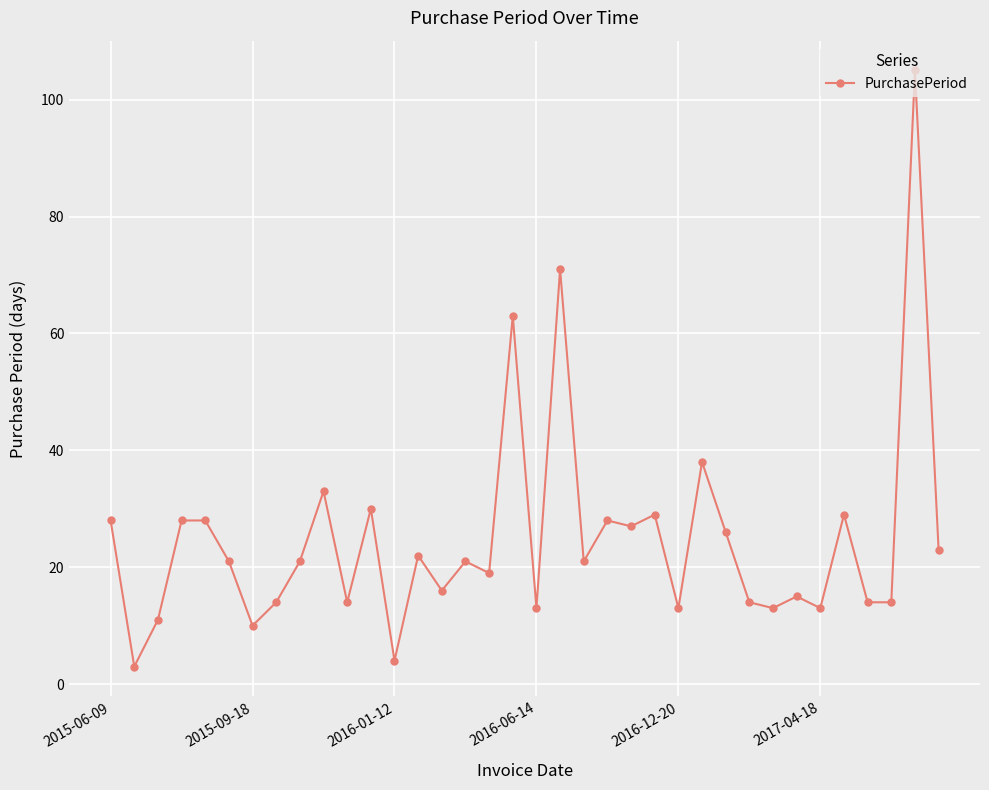

What is the minimum value shown in the chart?

3